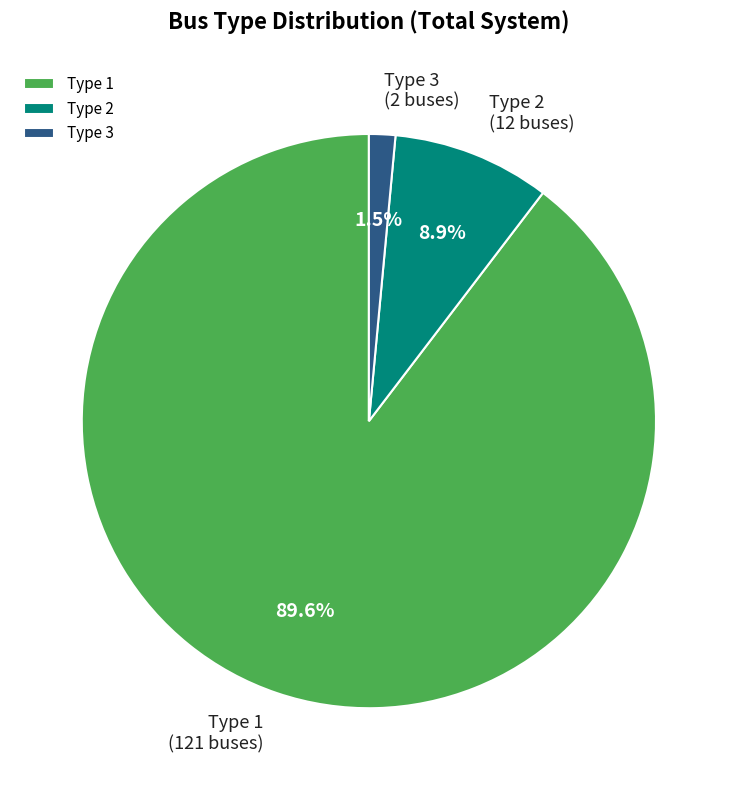

Do Type 1 and Type 2 together represent more than half of the pie?

Yes